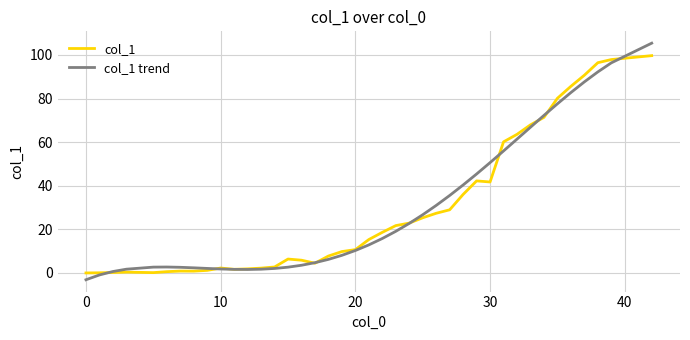

What is the minimum value for col_1 trend?

-3.1